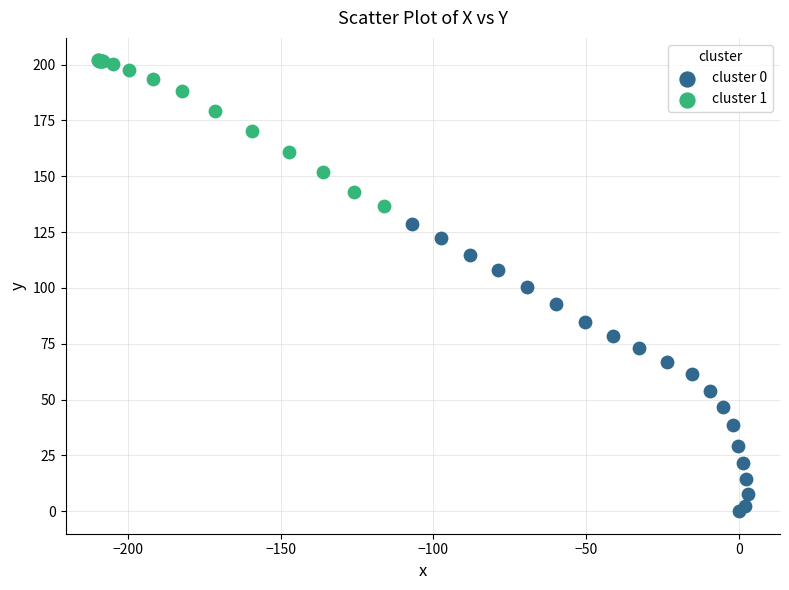

Which series reaches the maximum Y coordinate?

cluster 1